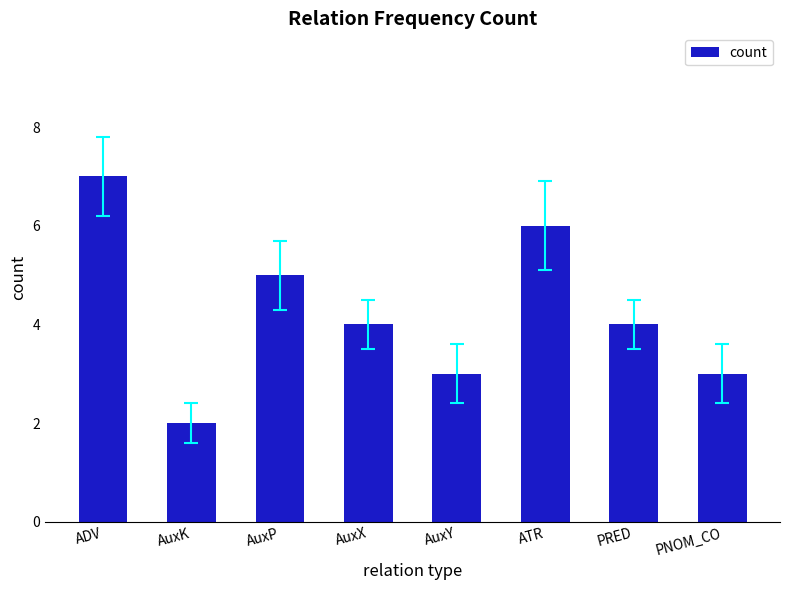

How many categories are shown in the chart?

8